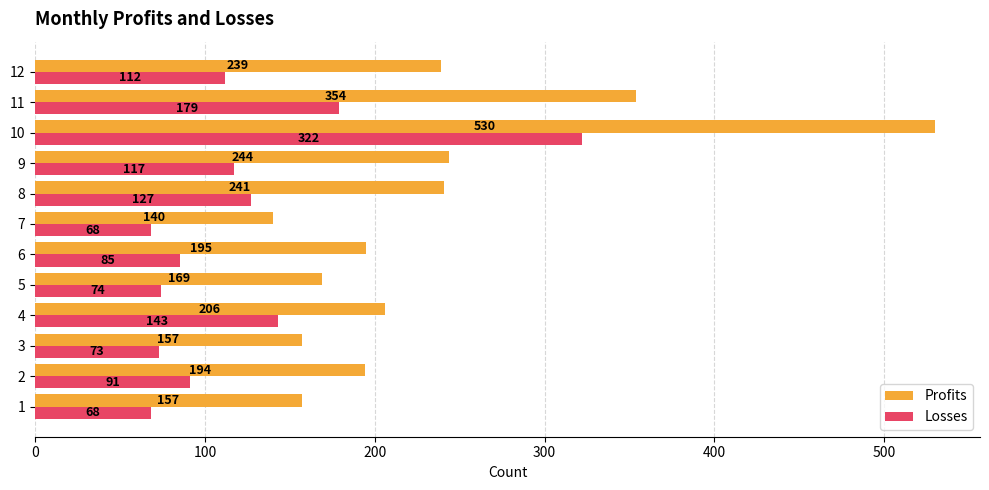

List the series in order of their overall mean, lowest first.

Losses, Profits